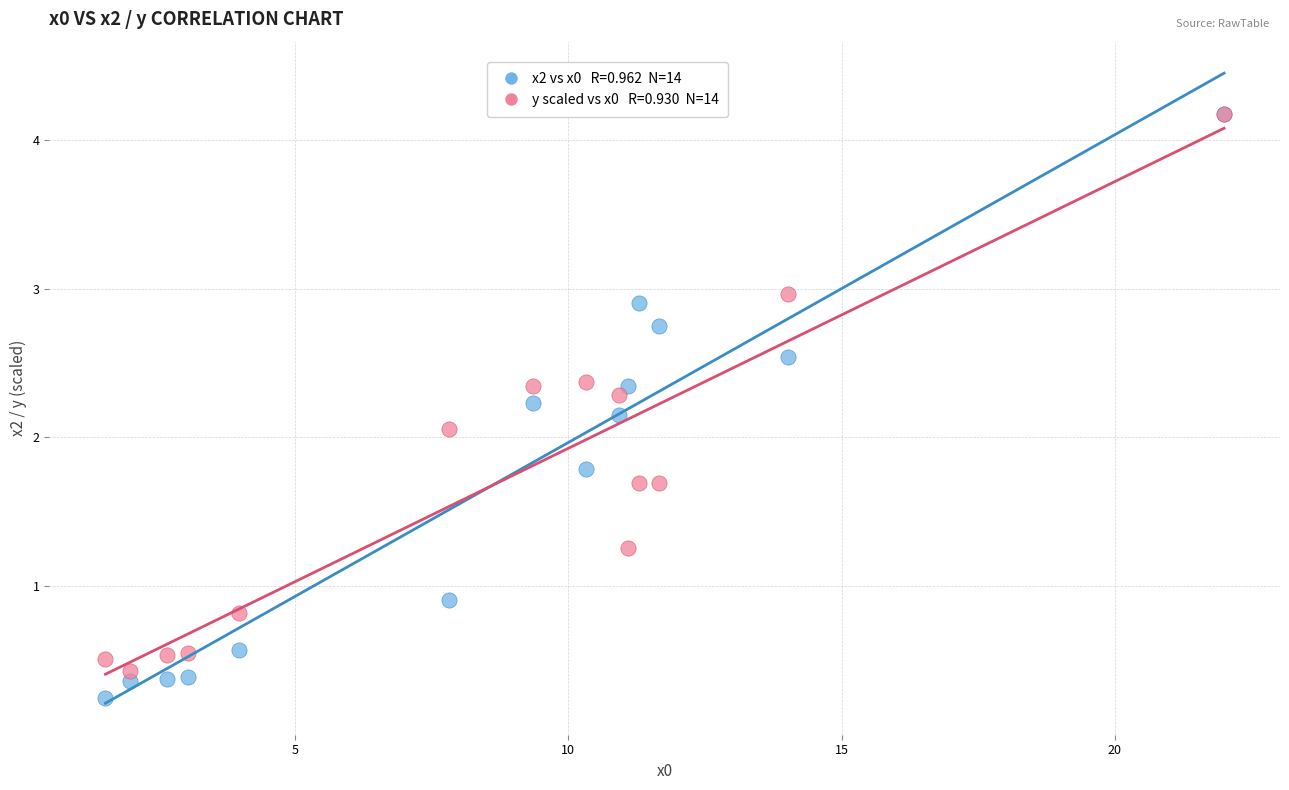

Across all series, what Y value is closest to 2?

2.1